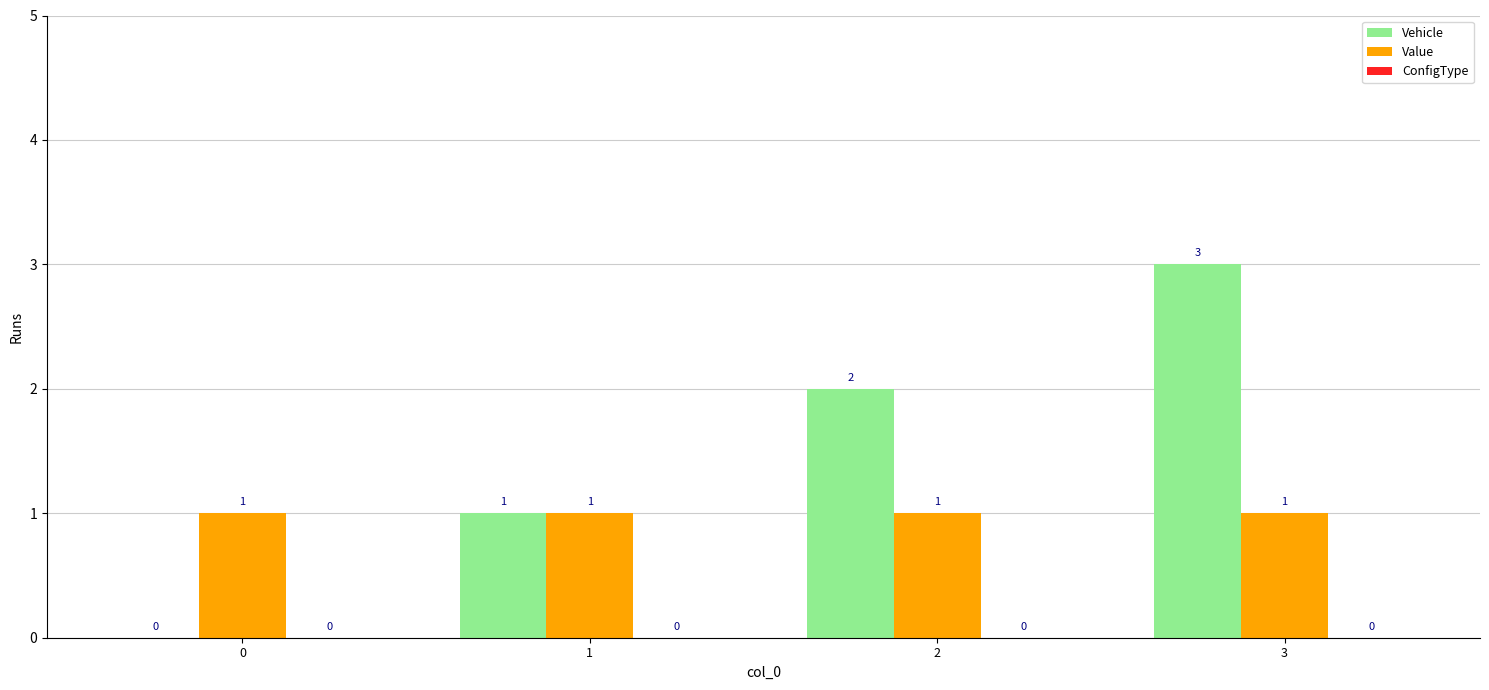

Are the bars grouped side by side (vs. stacked)?

Yes